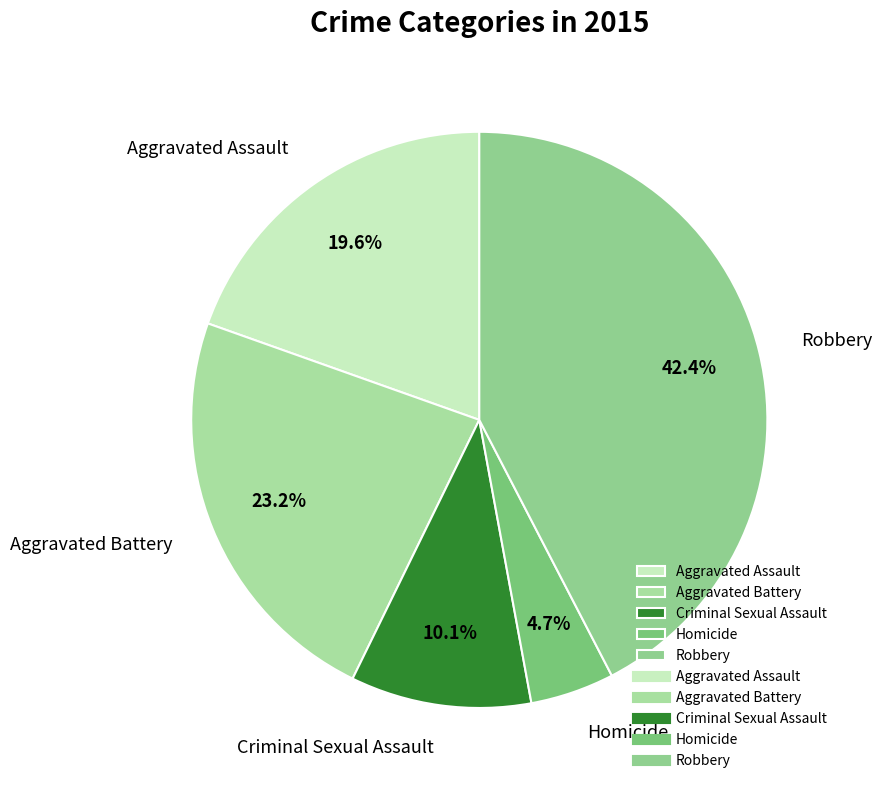

Is it true that Criminal Sexual Assault is 10% of the pie?

True